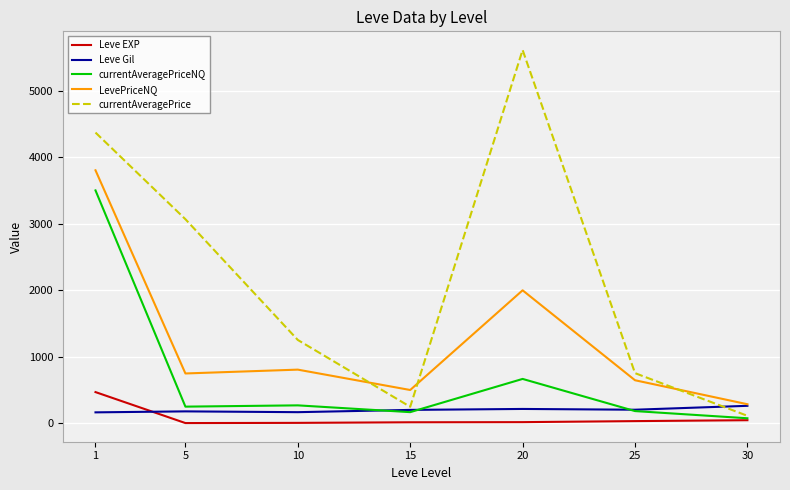

What is the sum of the Leve EXP values at 10 and 5?

7.7